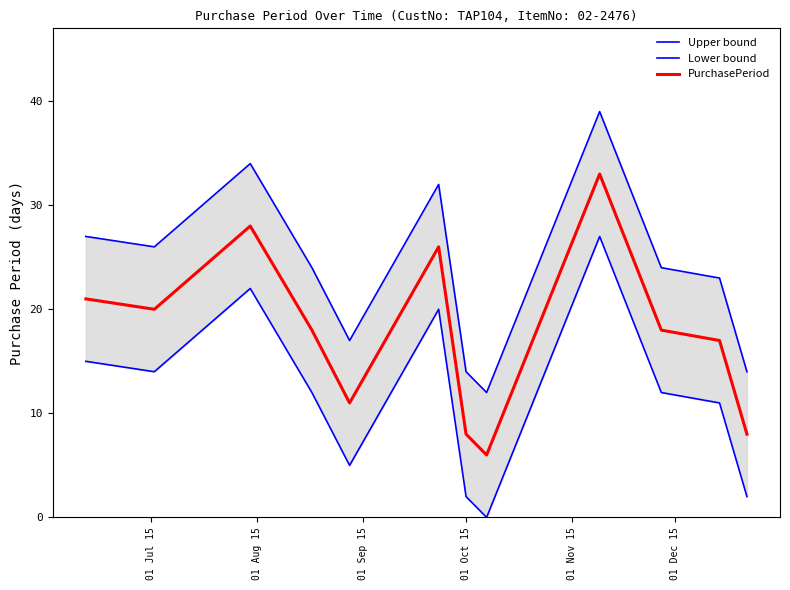

What is the value of the Lower bound point at the 11th from the left?

11